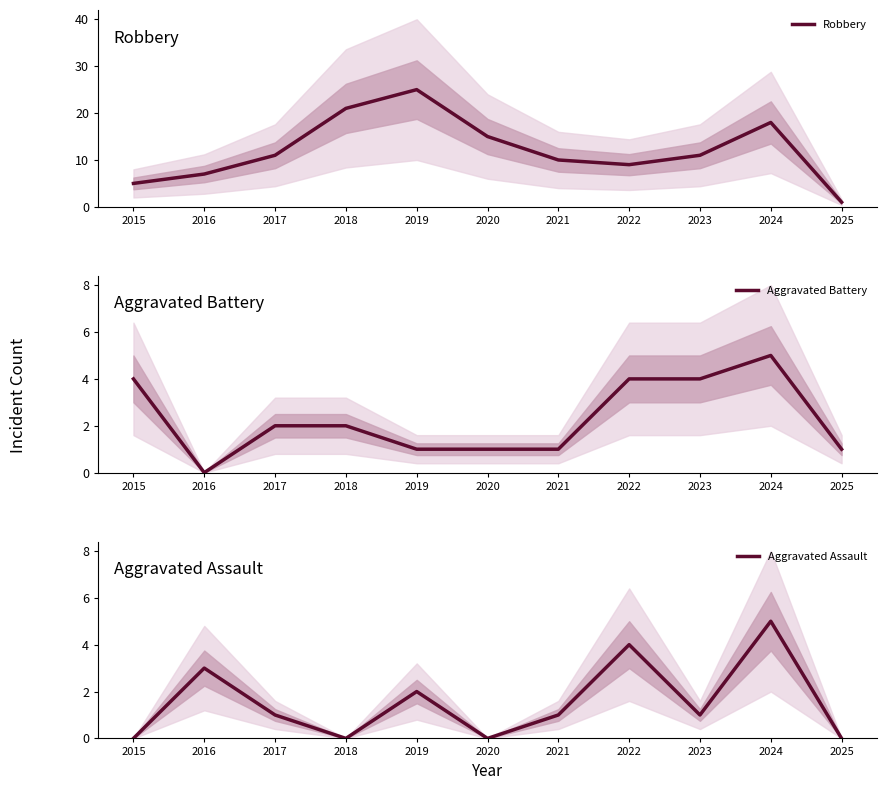

Is the value of Aggravated Battery at 2020 greater than the value of Robbery at 2023?

No